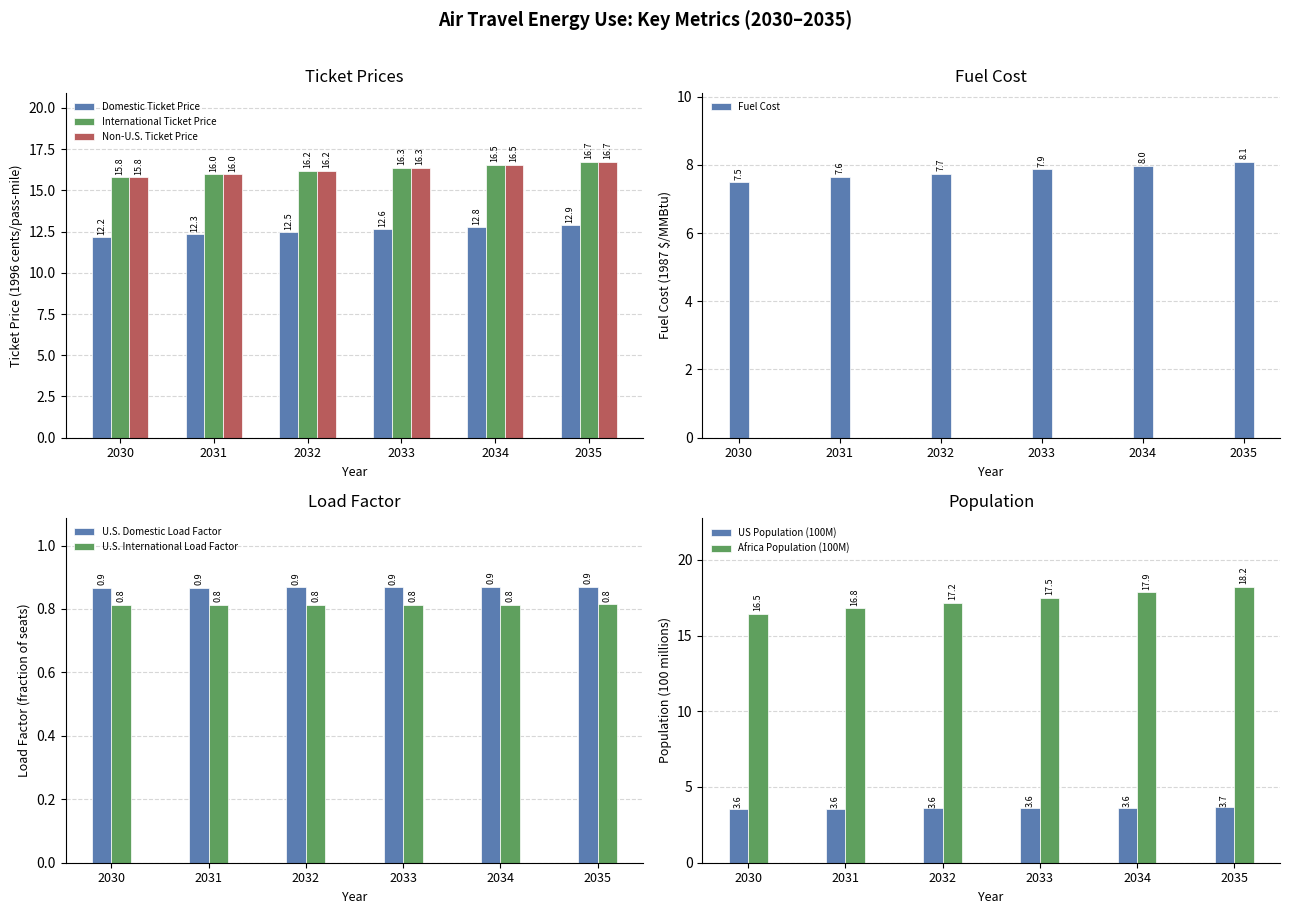

How many Domestic Ticket Price values are between 12 and 13?

6